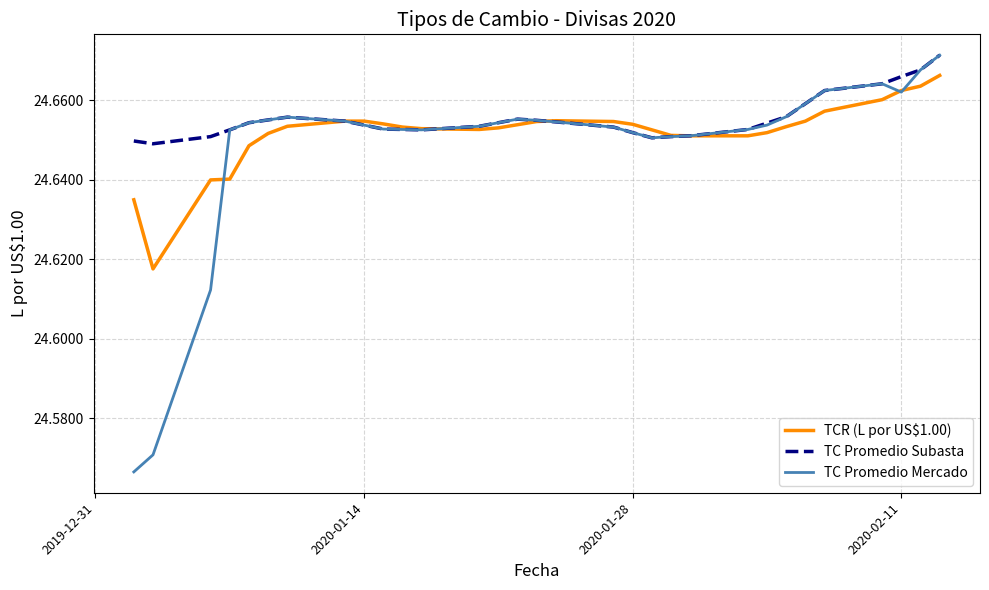

Which series has the widest spread of values?

TC Promedio Mercado